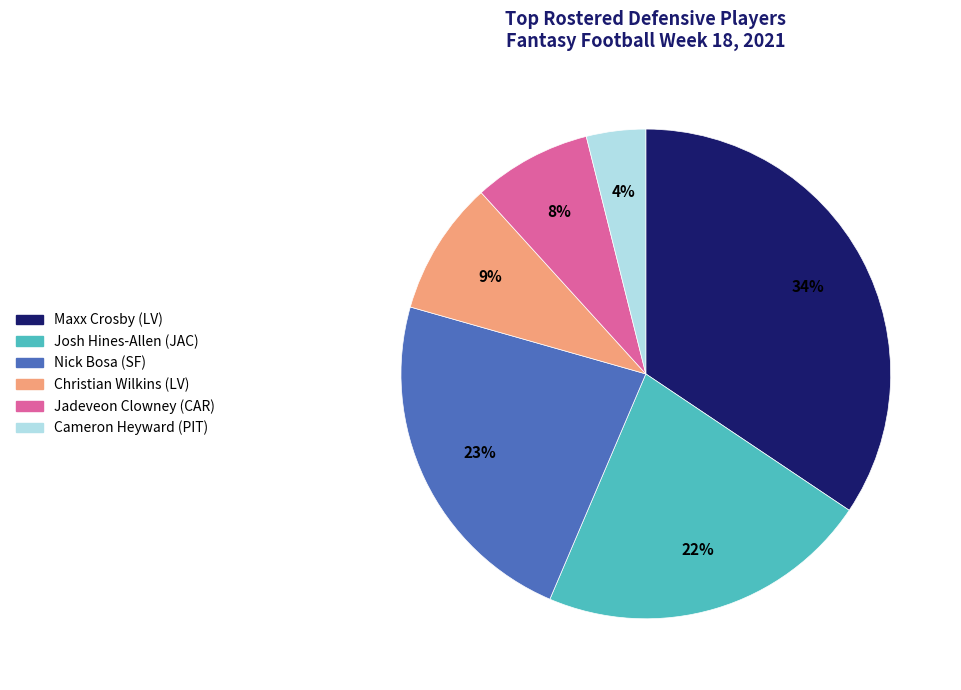

Which slice is the largest?

Maxx Crosby (LV)